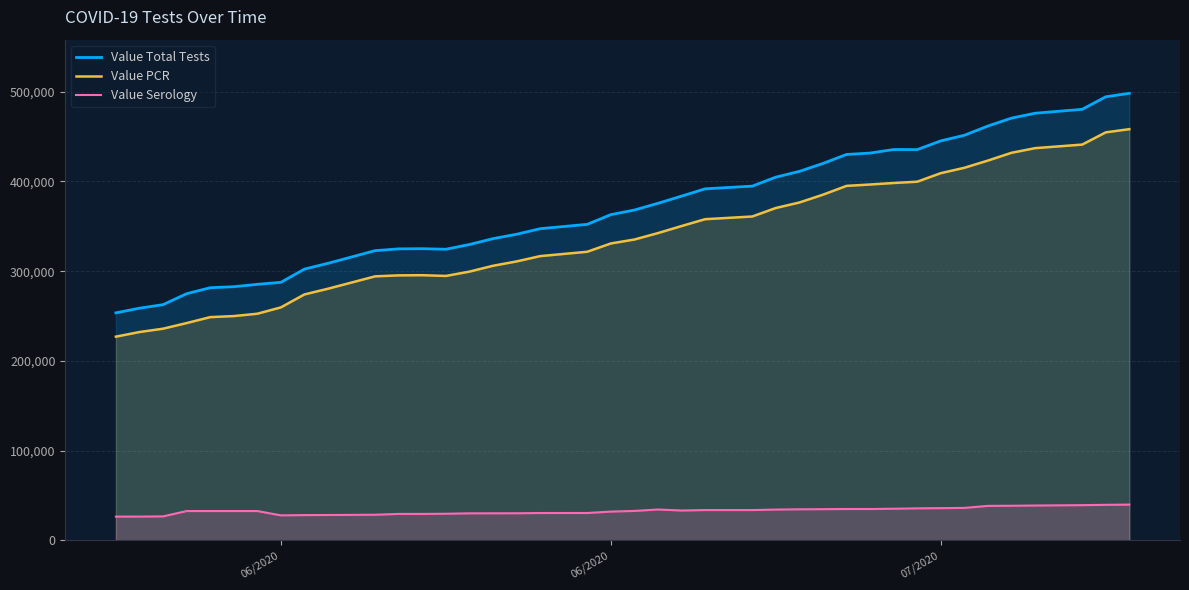

True or false: Value Serology and Value PCR intersect in this chart.

False